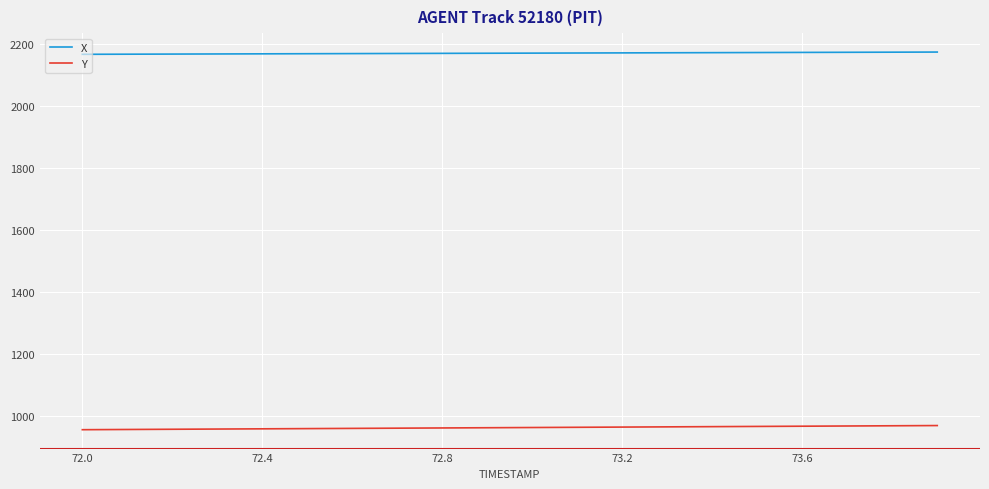

What is the lowest value of the X series?

2166.8